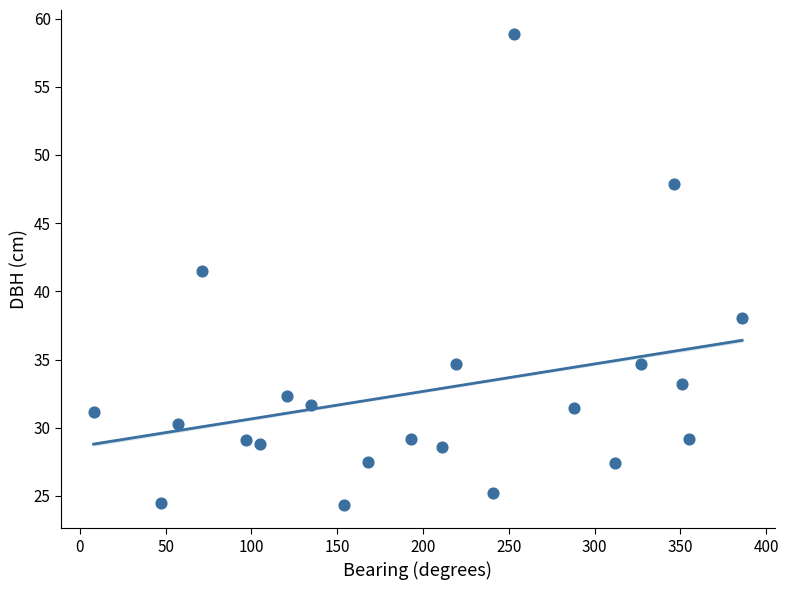

What is the range of X values (max minus min)?

378.0